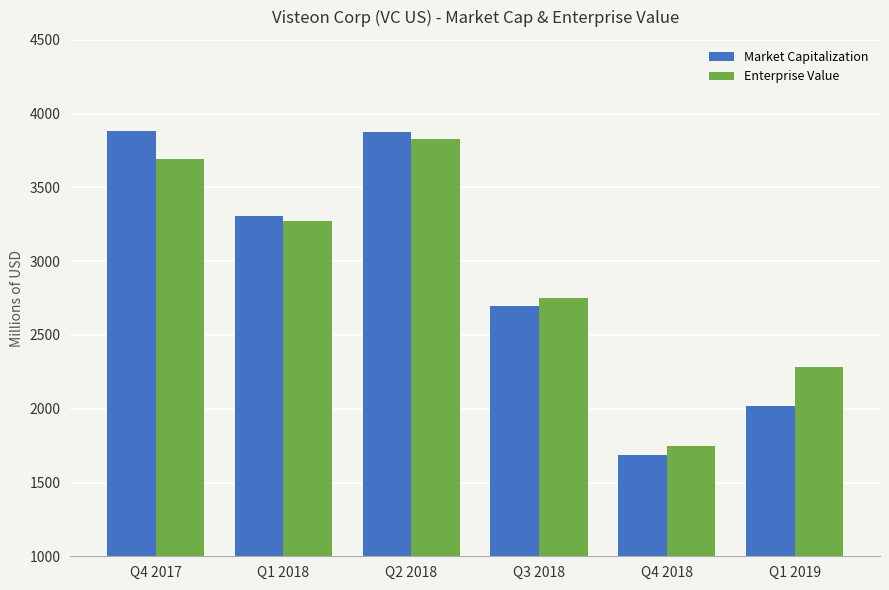

At which category is the sum across all series the highest?

Q2 2018